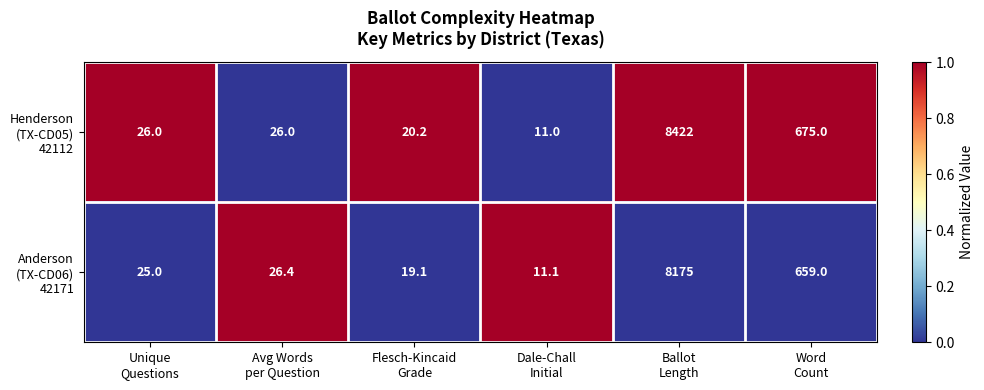

What is the greatest value displayed?

8422.0